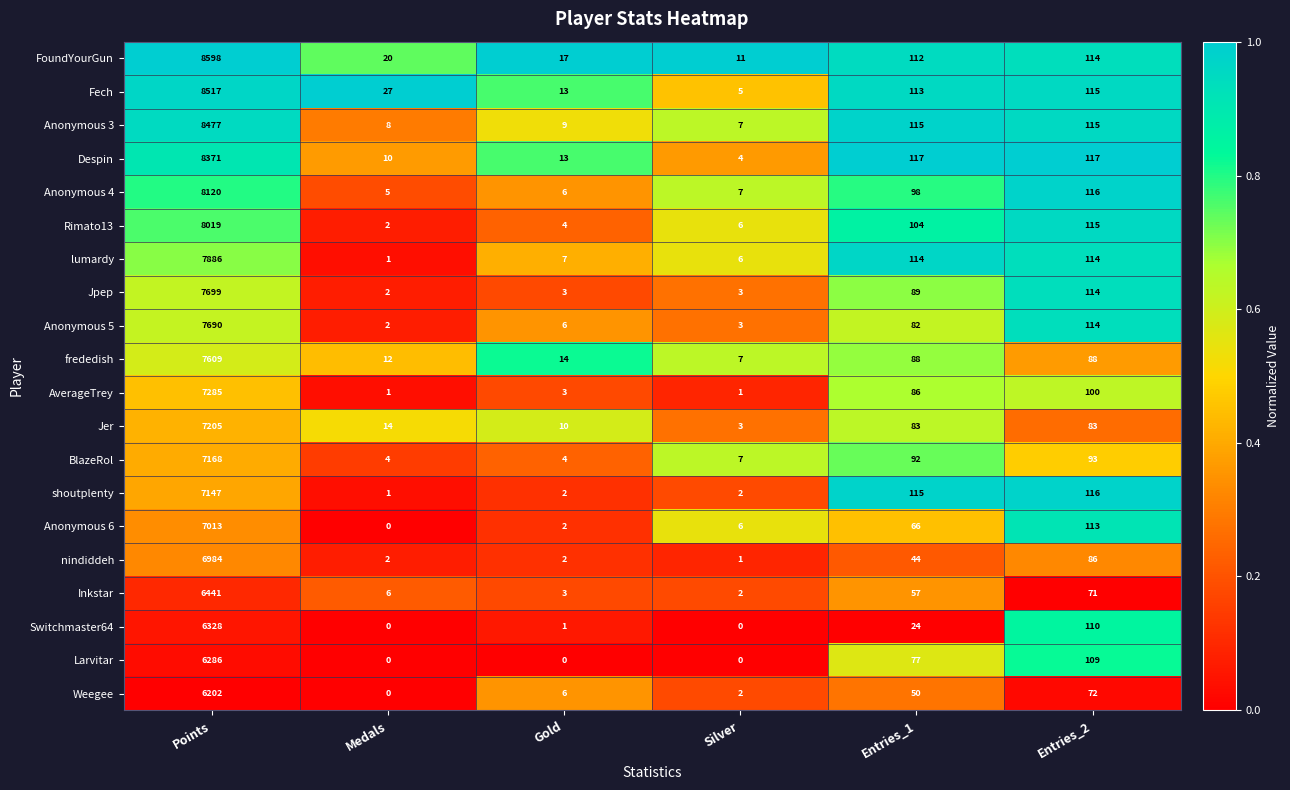

At which label is Anonymous 6 closest to 3506?

Entries_2